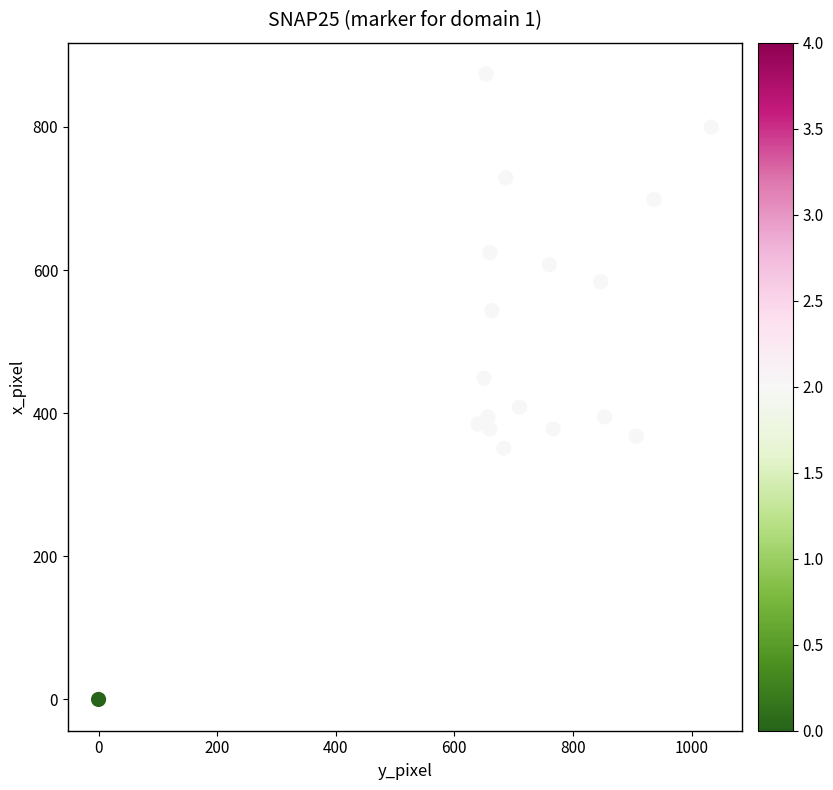

What is the range of Y values (max minus min)?

874.1